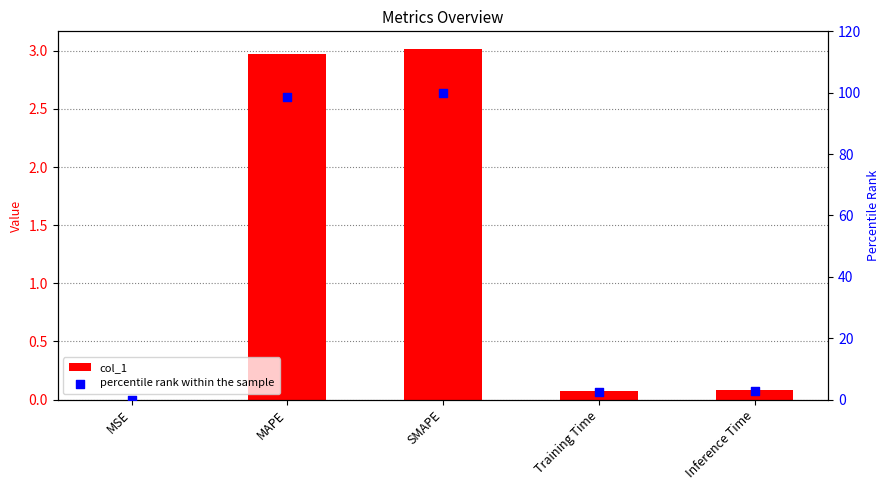

Which series has the largest total across all categories?

percentile rank within the sample